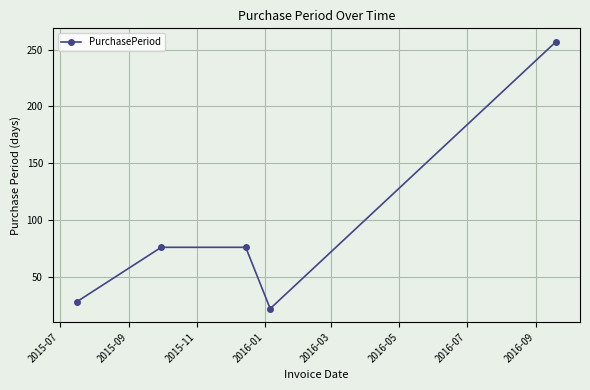

Is this an area chart (filled region under the line)?

No